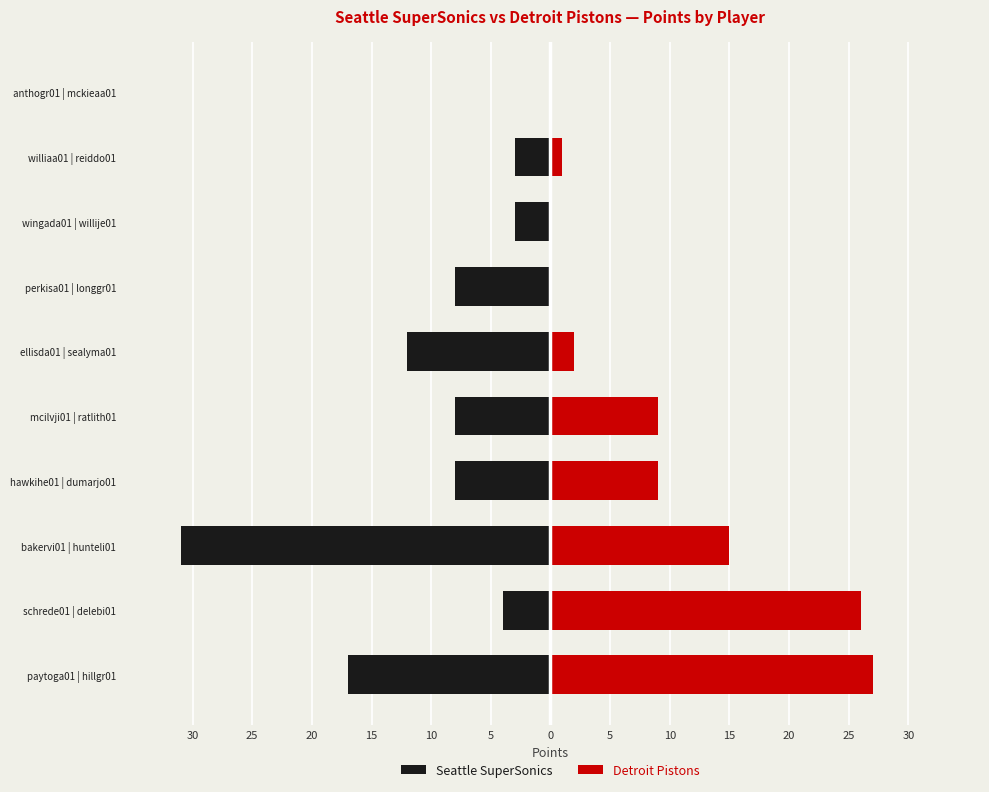

What is the sum of all Detroit Pistons values?

89